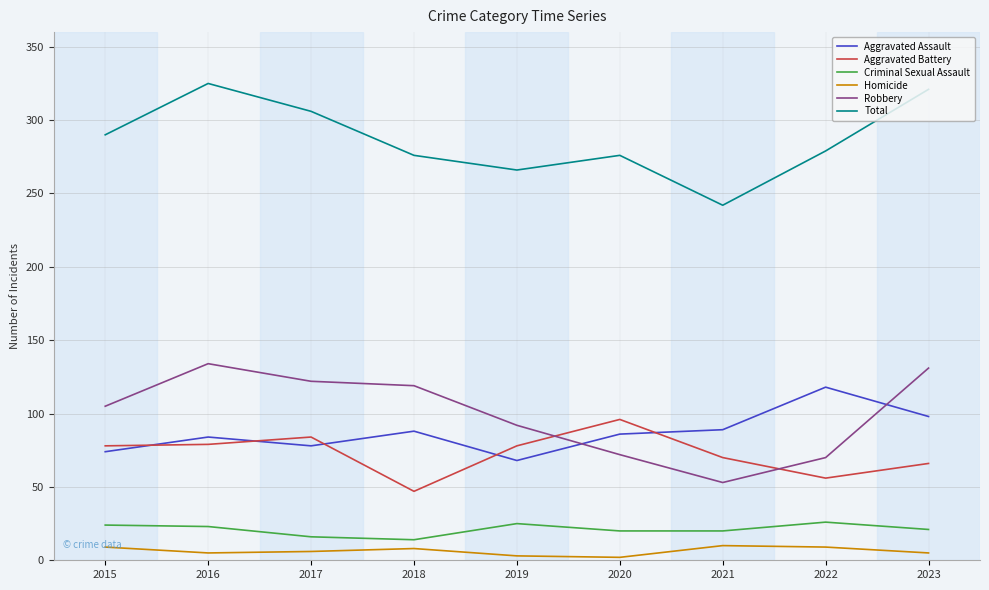

Rank the series by their maximum value, from highest to lowest.

Total, Robbery, Aggravated Assault, Aggravated Battery, Criminal Sexual Assault, Homicide